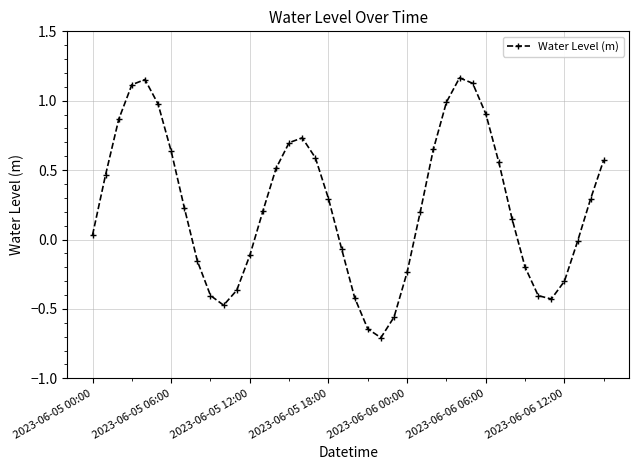

How many points are lower than both their immediate neighbors (excluding endpoints)?

3